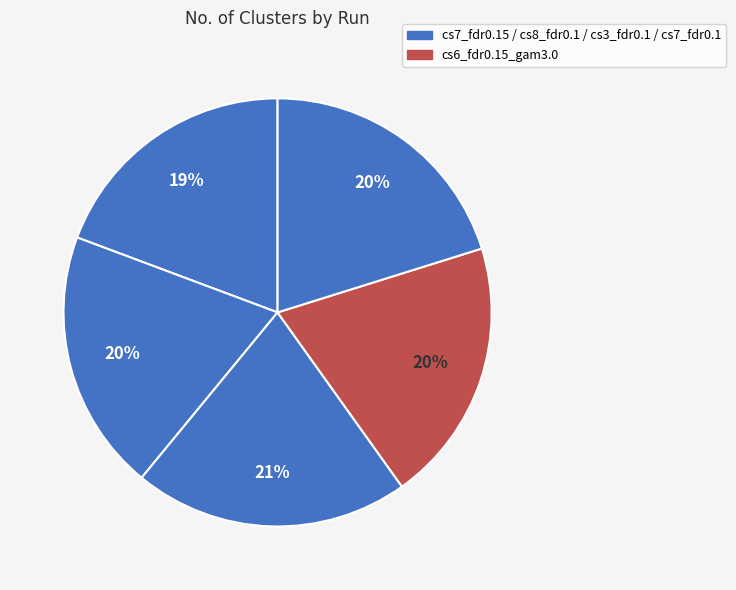

Count the number of slices in the pie.

5